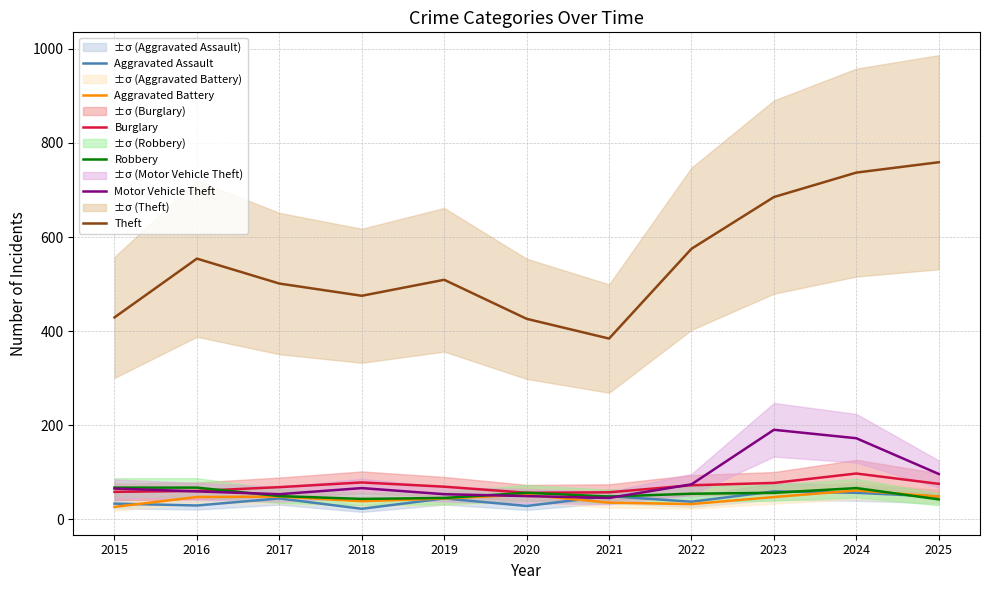

Rank the series by their maximum value, from highest to lowest.

Theft, Motor Vehicle Theft, Burglary, Robbery, Aggravated Battery, Aggravated Assault